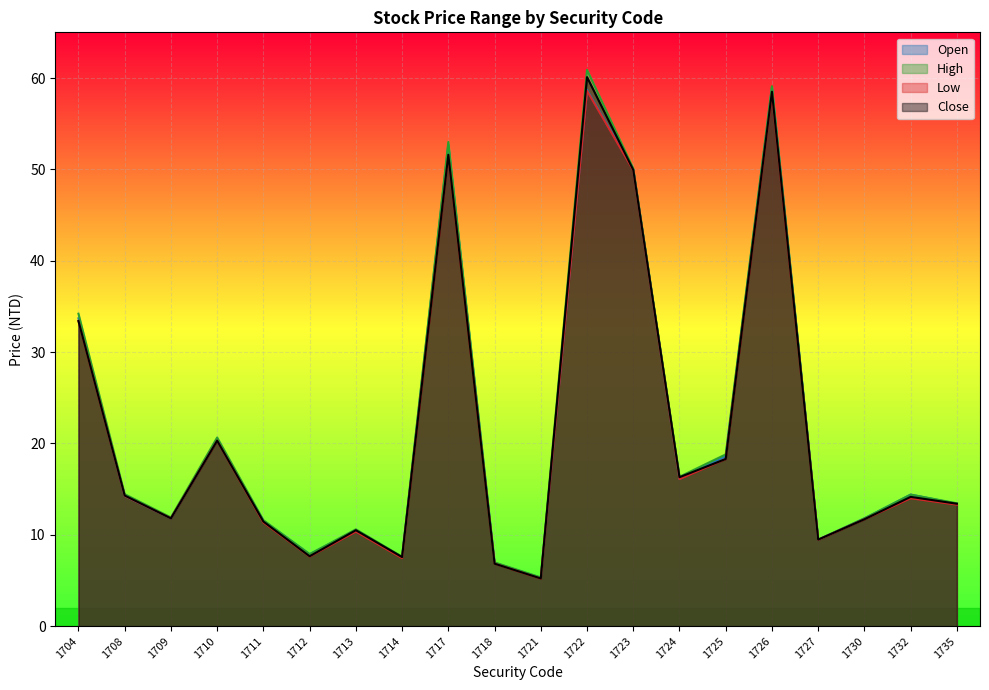

What is the total value across all series at 1722?

238.3